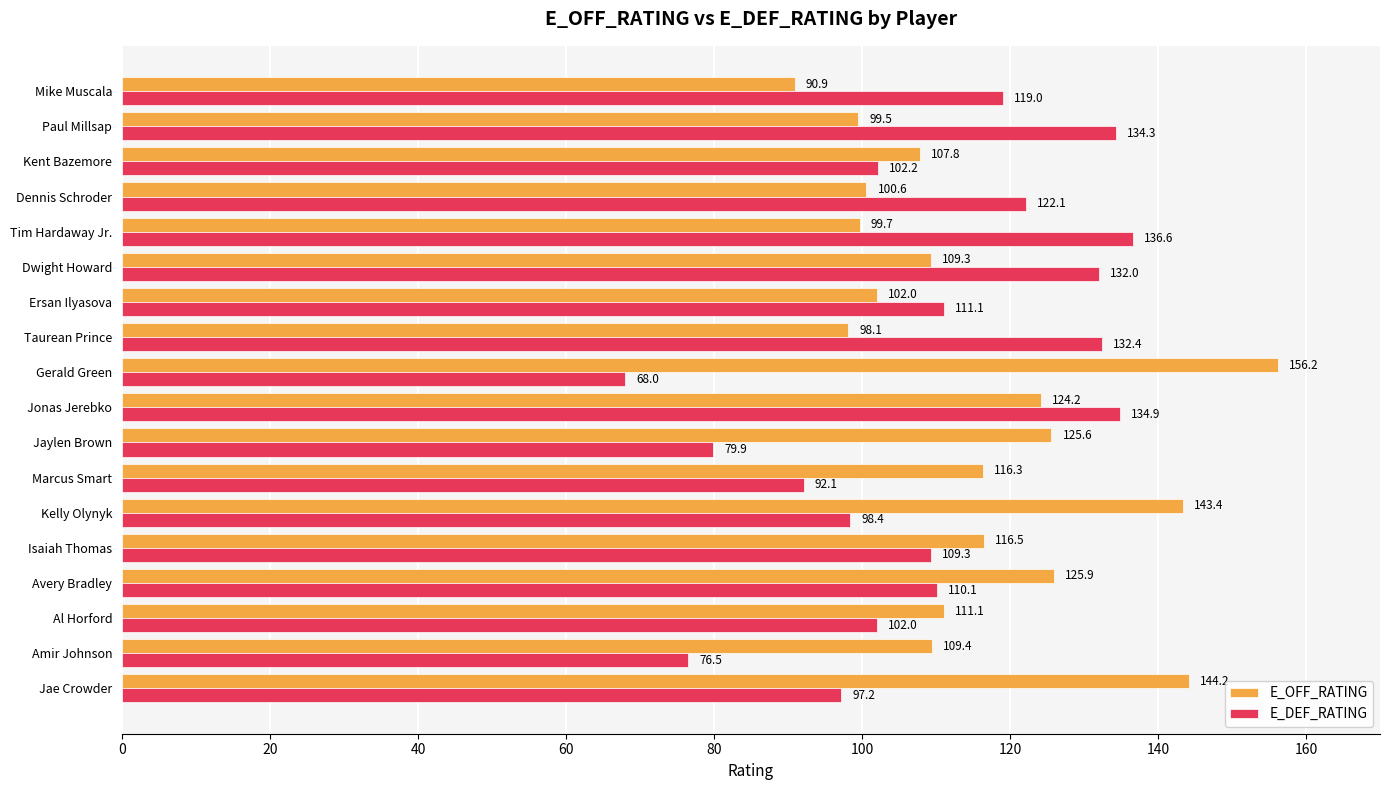

What is the sum of all E_DEF_RATING values?

1958.1